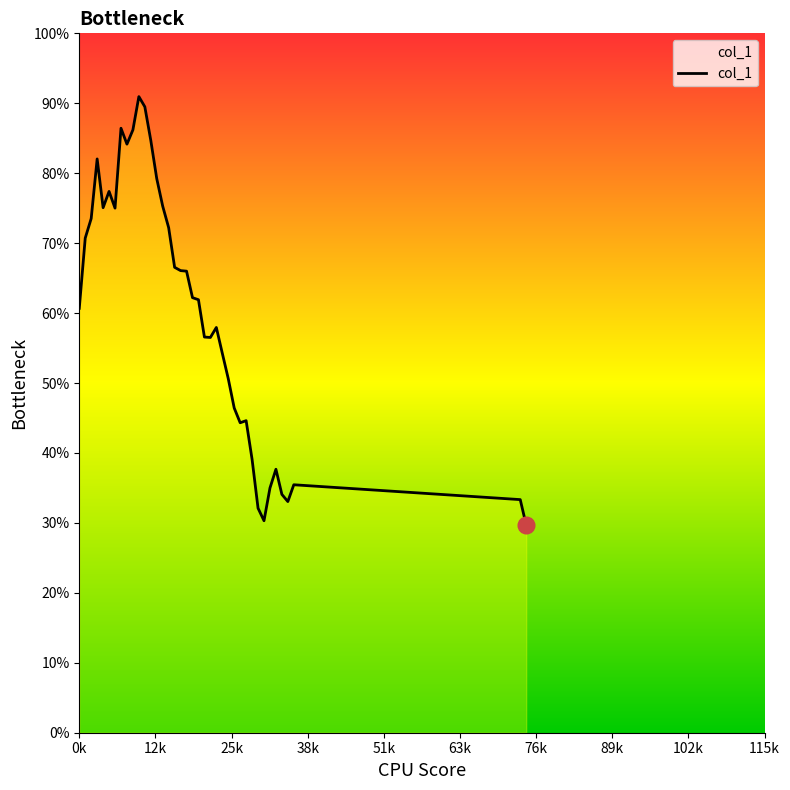

At which category does the data reach its first local valley?

4